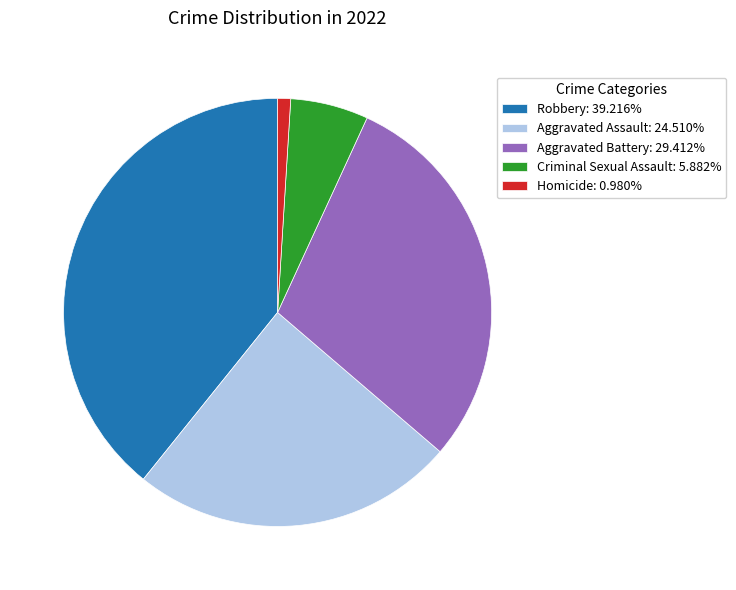

Count the number of slices in the pie.

5